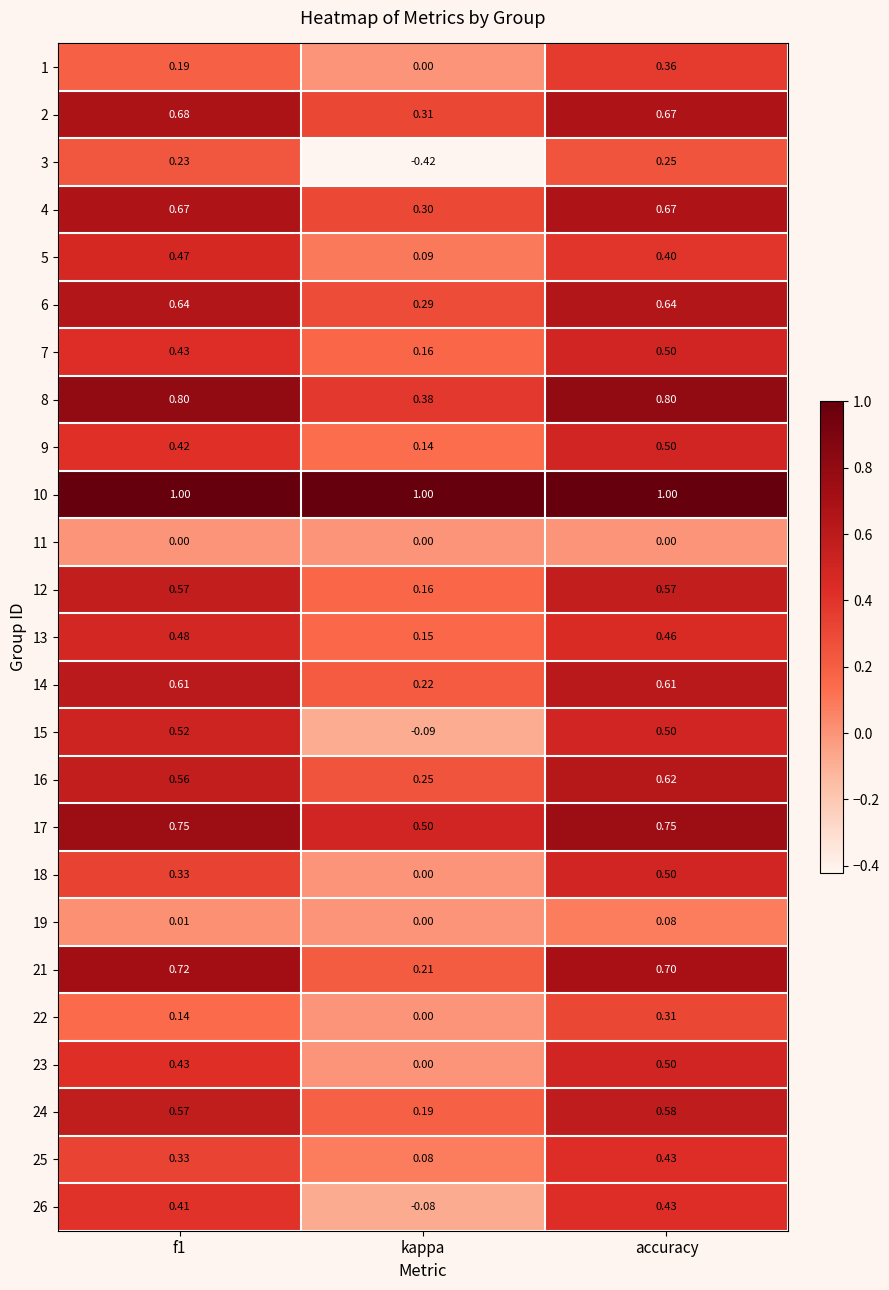

At which label is 17 closest to 0?

kappa